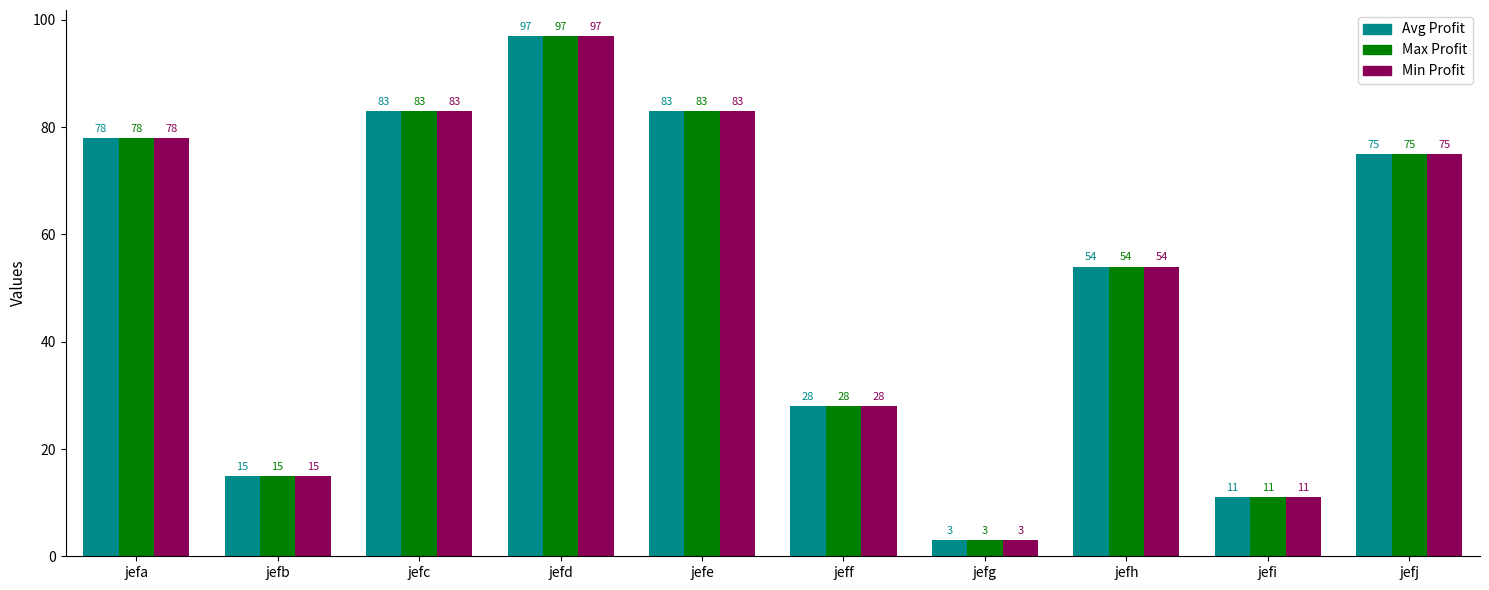

What is the average value of the Avg Profit series?

53